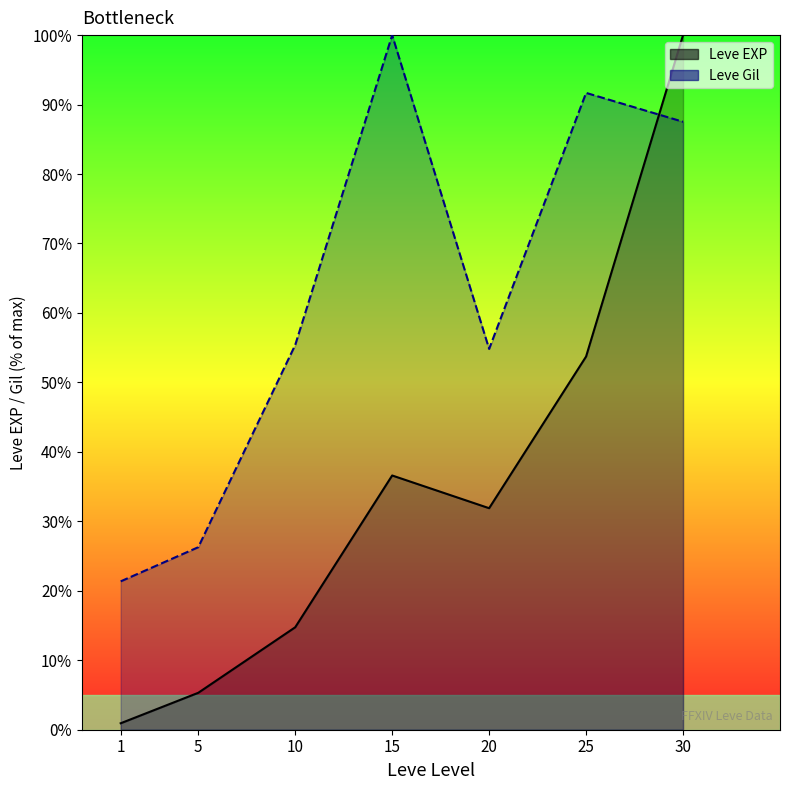

Which series has the largest total across all categories?

Leve Gil